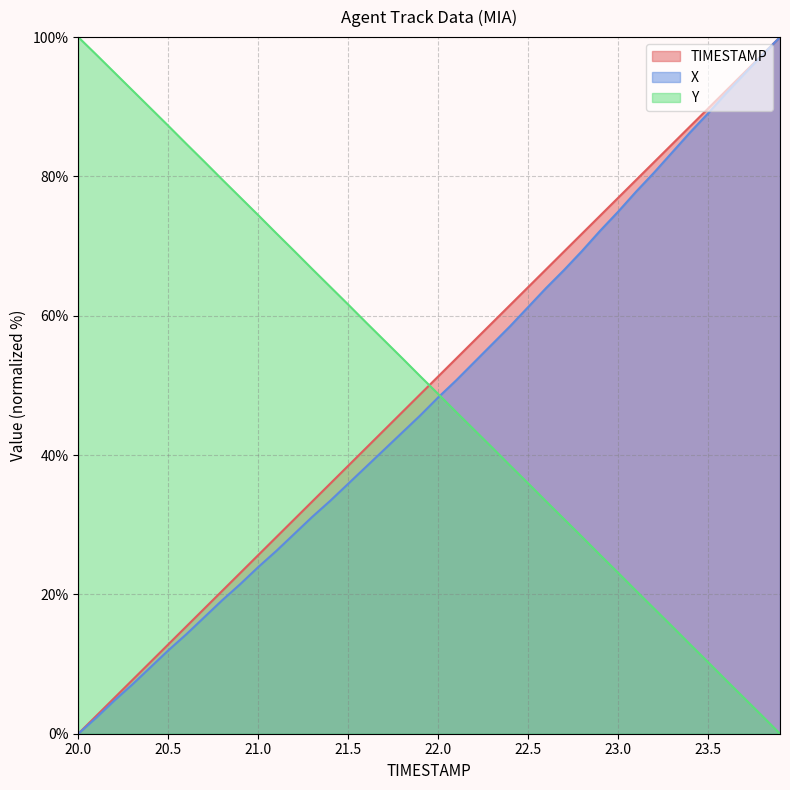

What is the difference between the second highest and minimum values in the TIMESTAMP series?

97.4